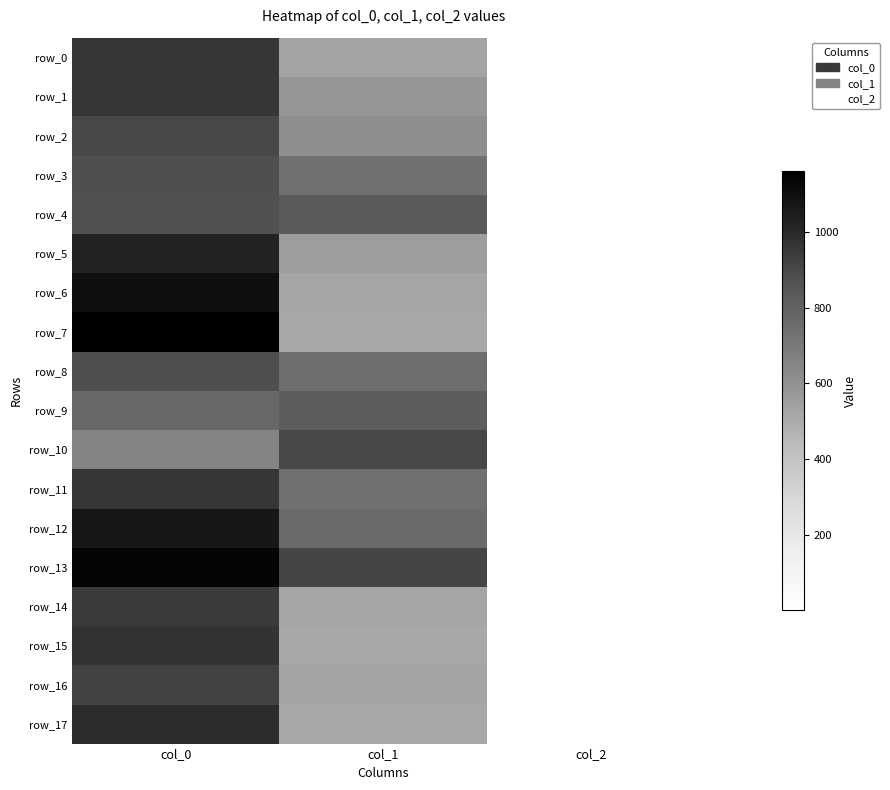

True or false: row_4 has a value of 272.0 at col_1.

False